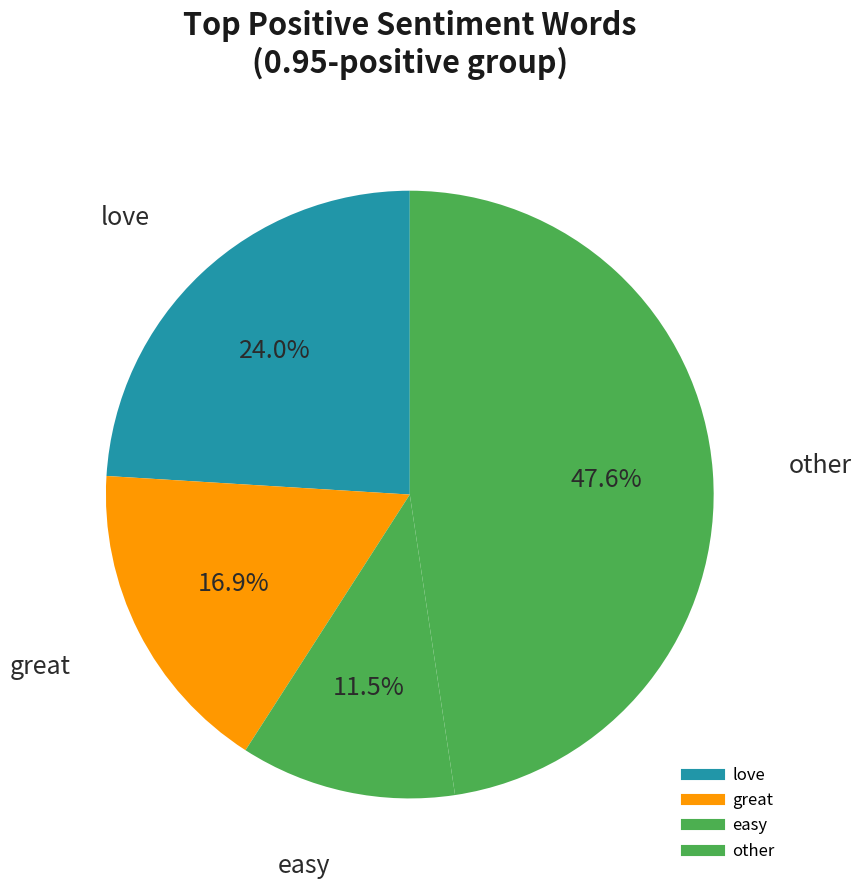

Is there any slice that represents more than half of the pie?

No